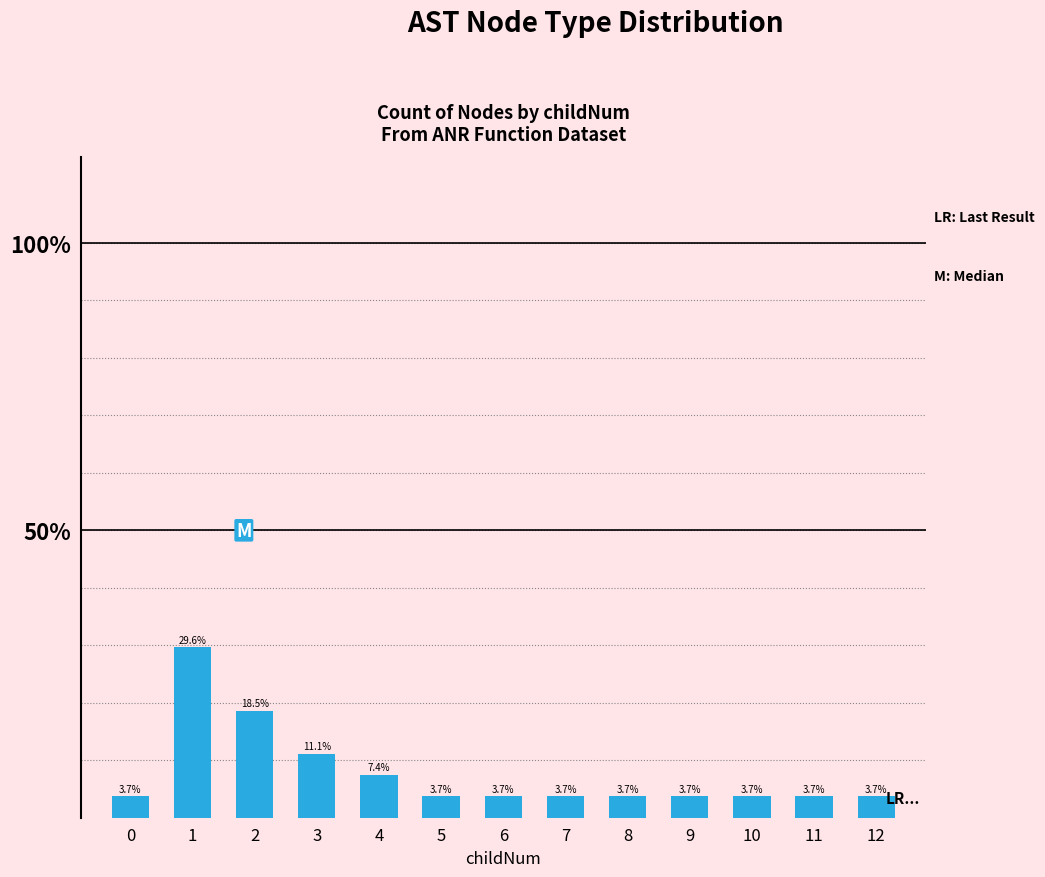

What is the value of the 6th bar from the left?

3.7